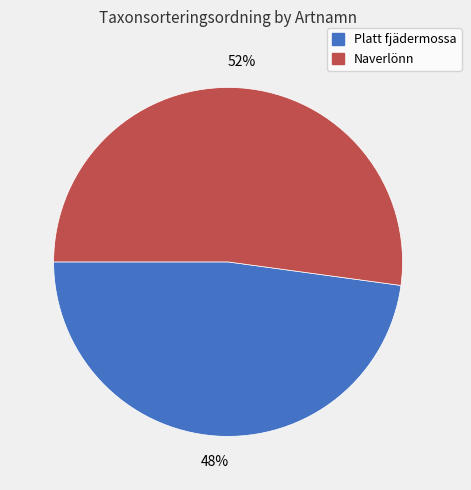

To the nearest percent, what is the average slice percentage?

50%